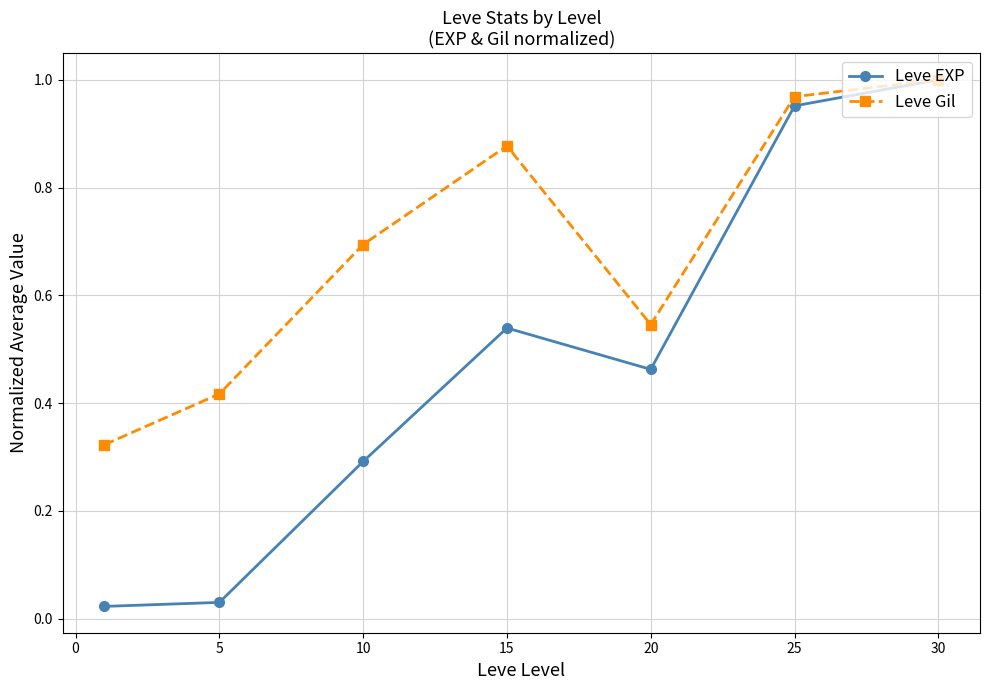

True or false: Leve EXP has more than 1 interior local peaks.

False